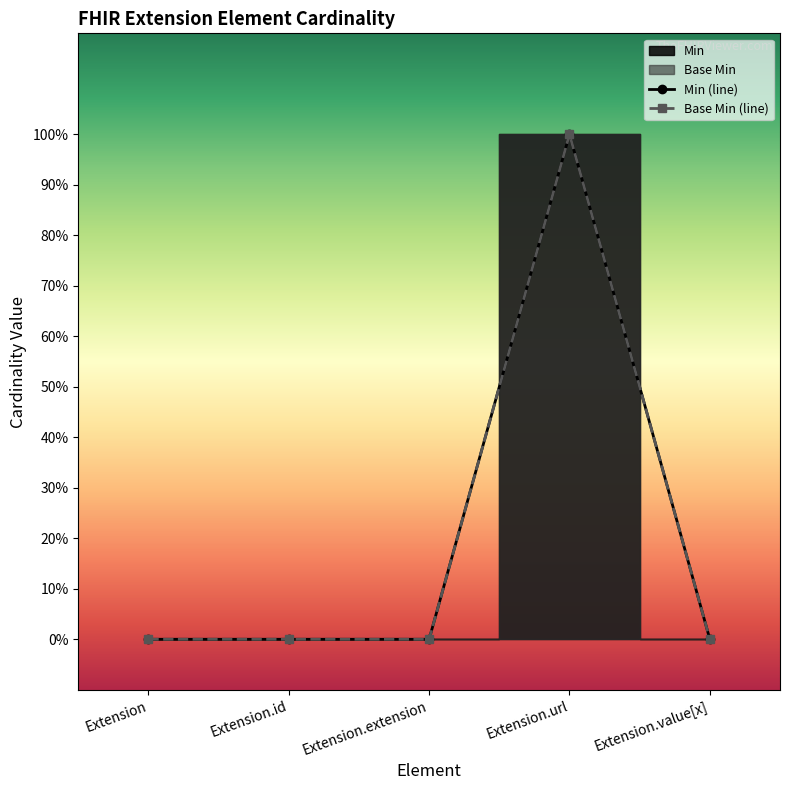

How many interior local peaks does the Min series have?

1